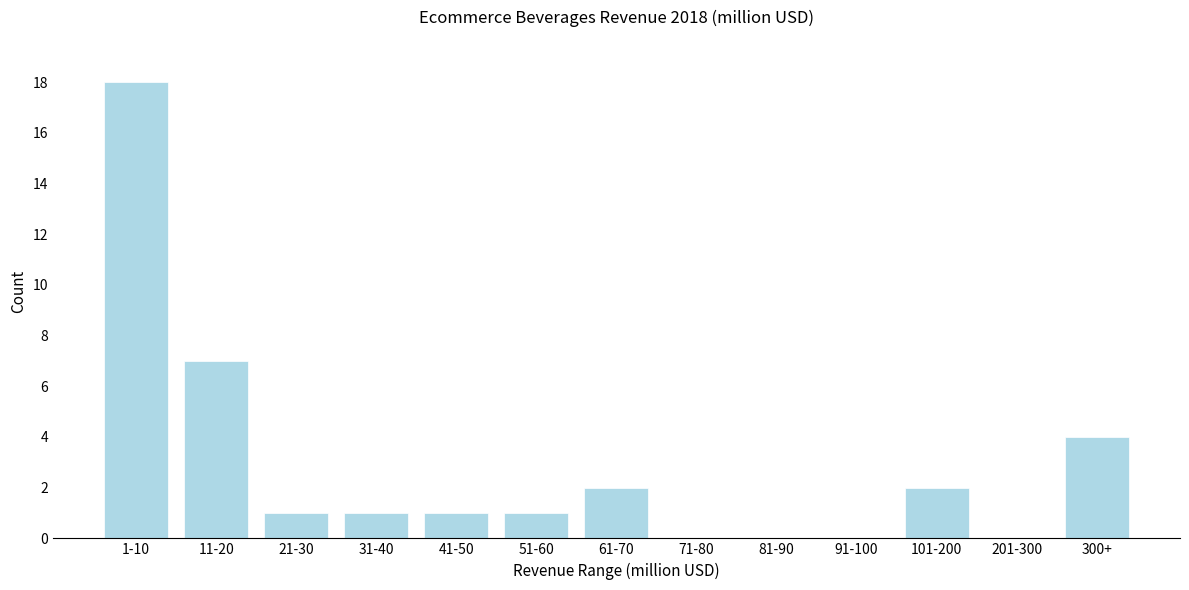

Reading left to right, transcribe all the data shown in this chart.

1-10=18	11-20=7	21-30=1	31-40=1	41-50=1	51-60=1	61-70=2	71-80=0	81-90=0	91-100=0	101-200=2	201-300=0	300+=4